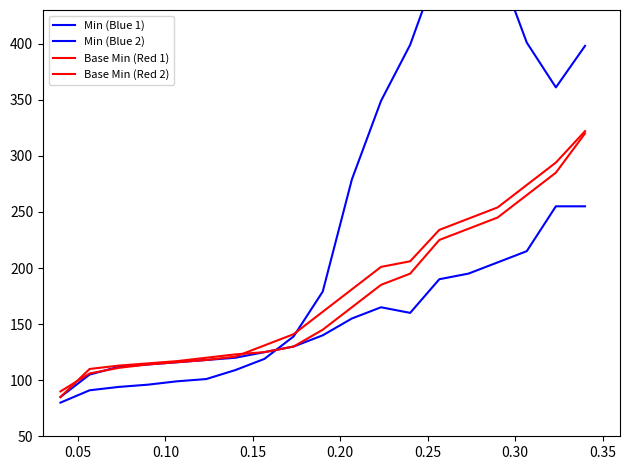

How many lines are shown in the chart?

4